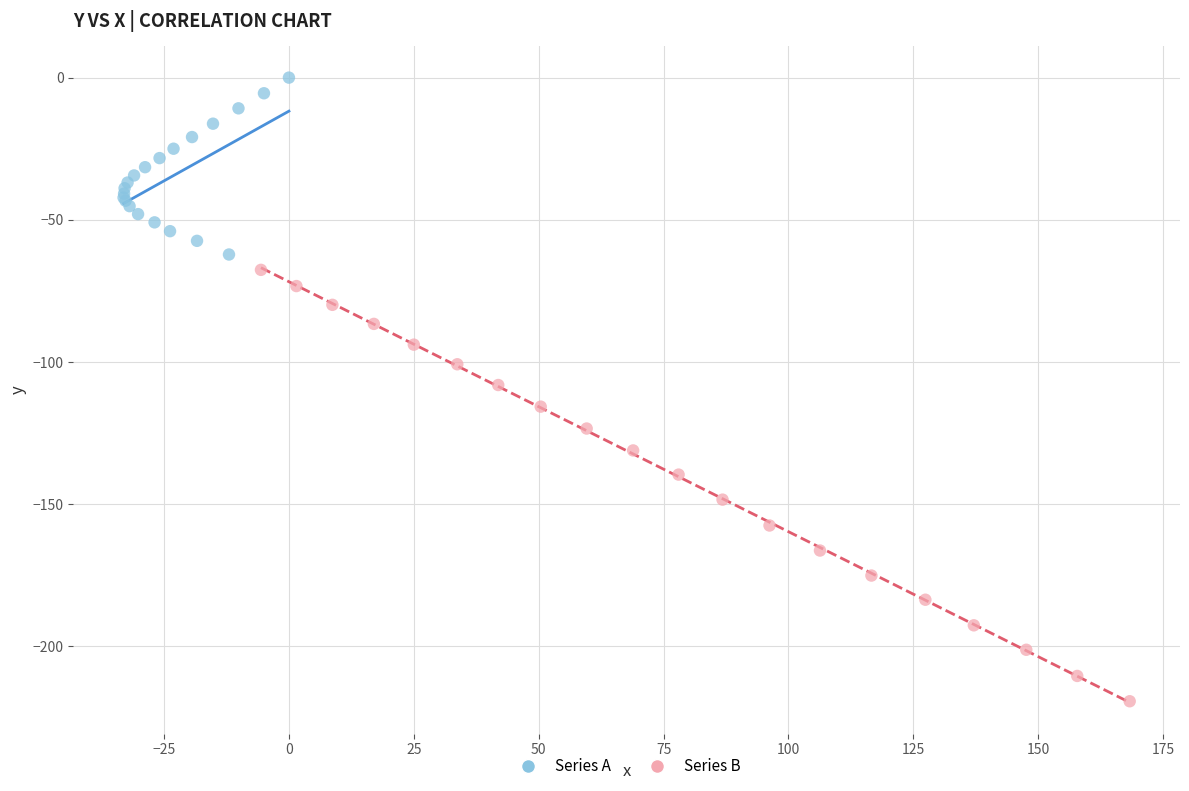

Which series has the largest Y range (max minus min)?

Series B